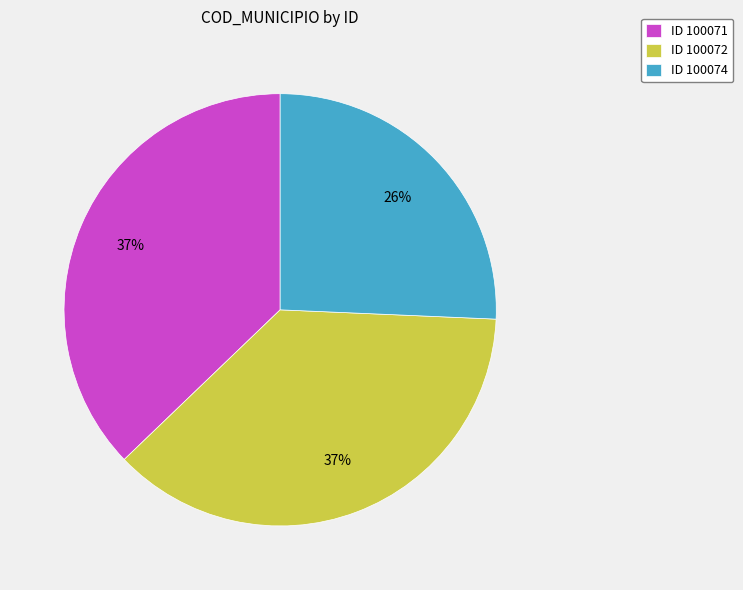

How many segments does this pie chart have?

3